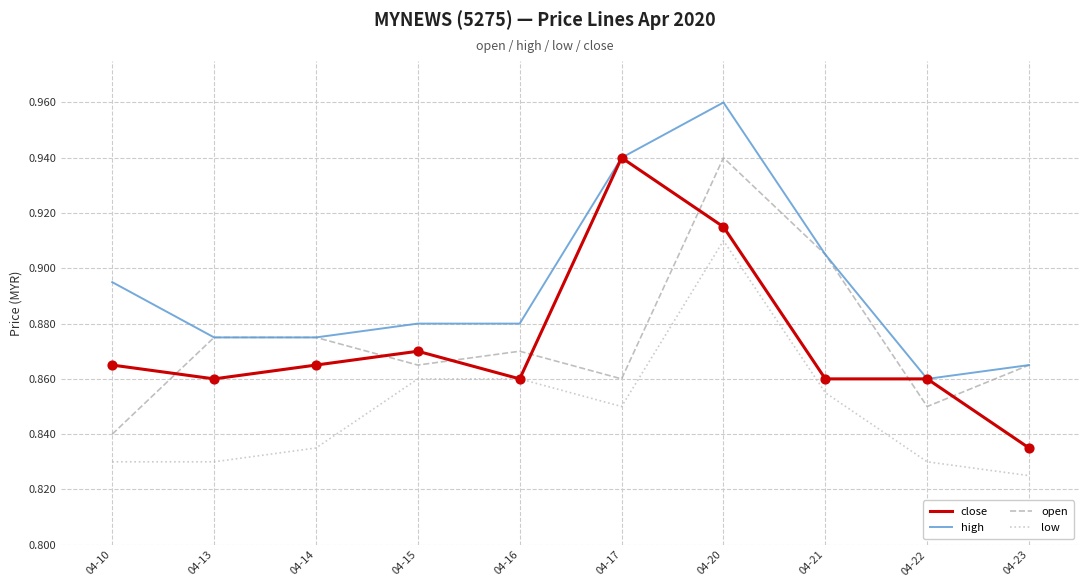

What is the total value across all series at 04-16?

3.5